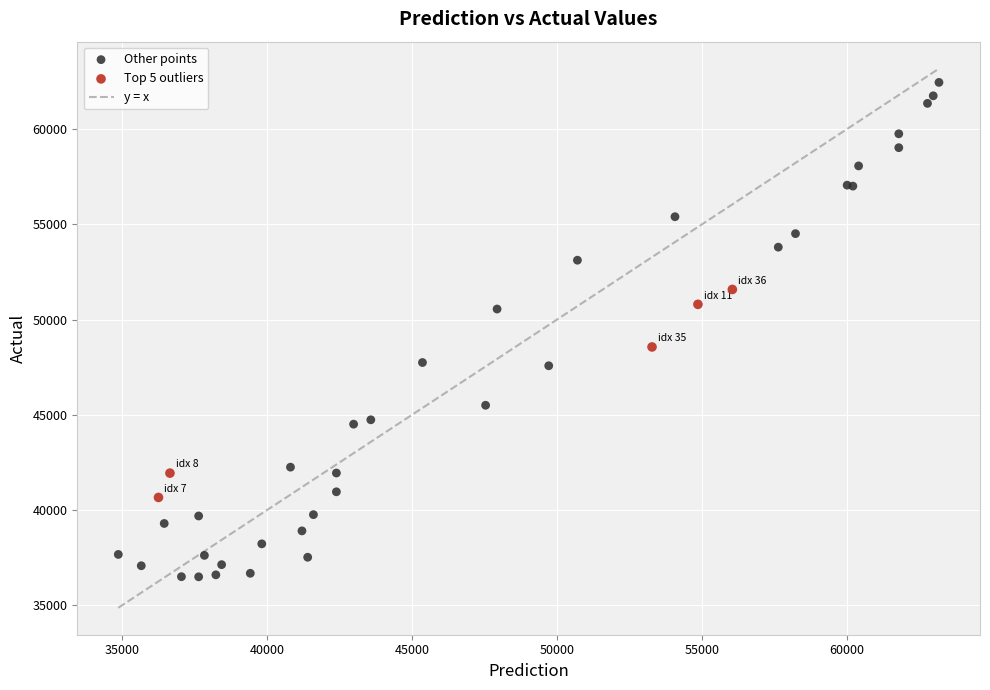

Which series reaches the minimum Y coordinate?

Other points